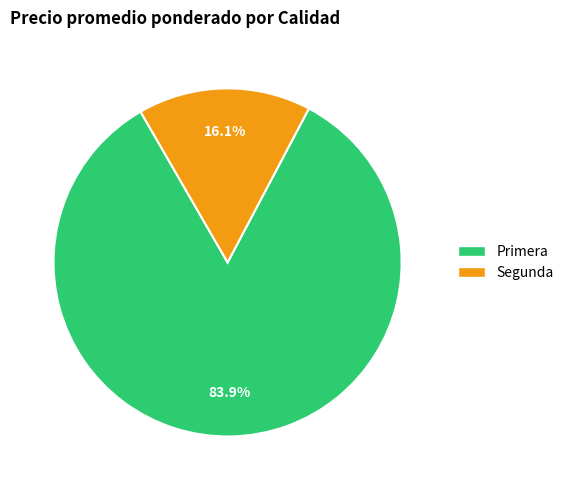

How much of the chart is everything except Segunda?

83.9%